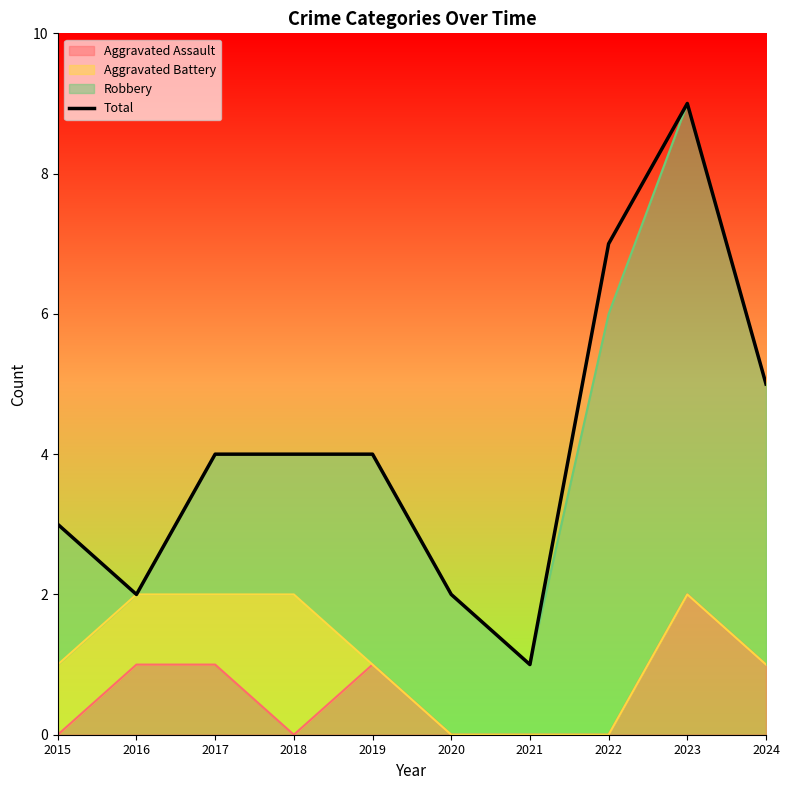

At which category does the chart reach its peak across all series?

2023